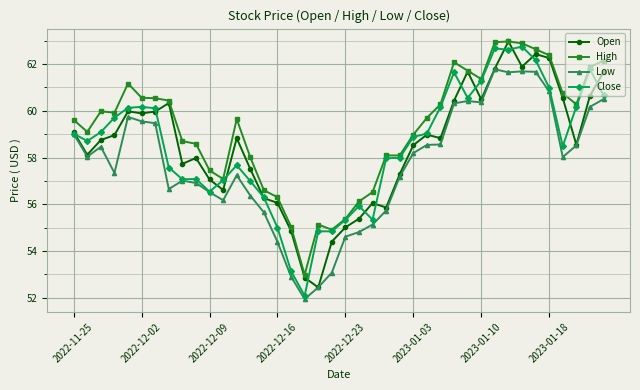

What is the value of the High point at the 4th from the left?

59.9